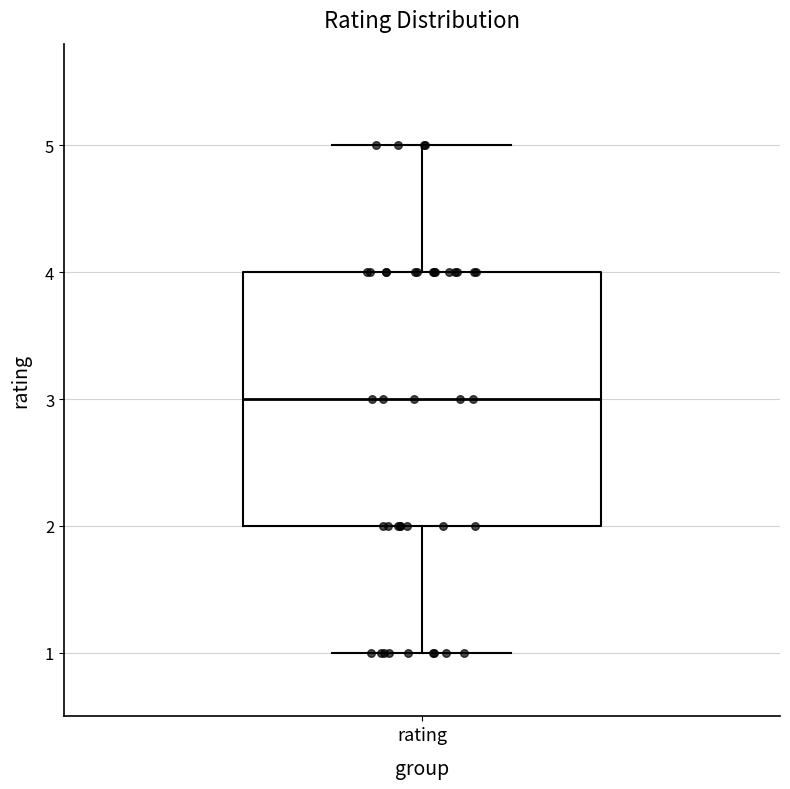

Transcribe this box plot: give where the median line is, the range the box spans, and where the two whiskers end, as read against the y-axis. The values are not printed on the chart, so give them approximately, as read against the axis.

median 3, box 2 to 4, whiskers 1 to 5